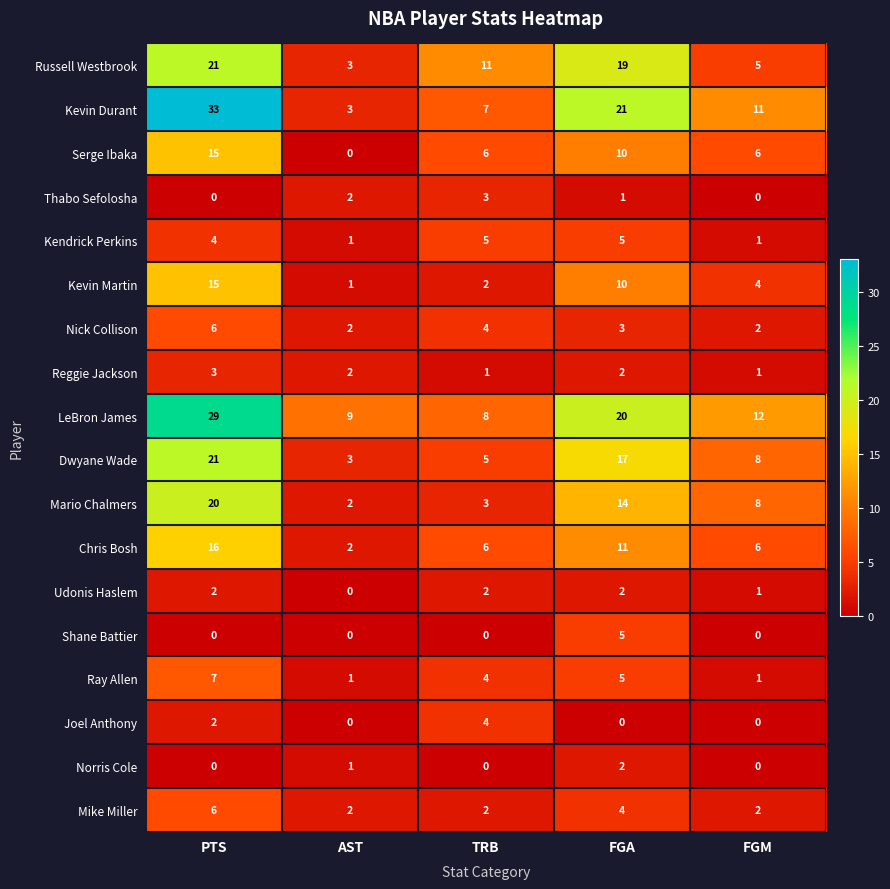

What is the highest value of the Mike Miller series?

6